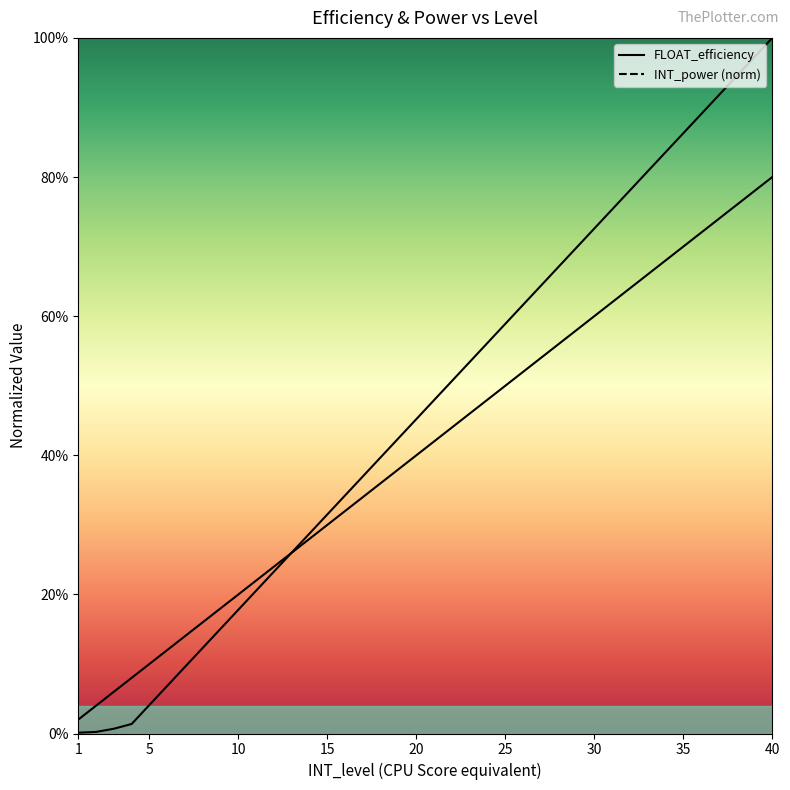

What is the maximum value for FLOAT_efficiency?

0.8